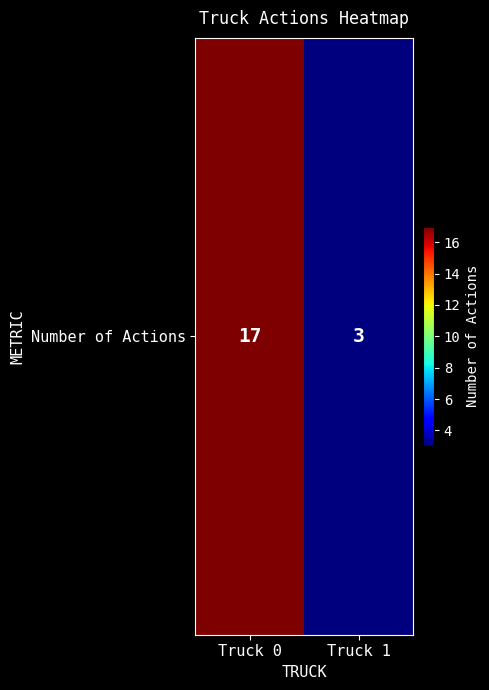

Reading left to right, list all the values displayed in this chart.

Truck 0=17	Truck 1=3